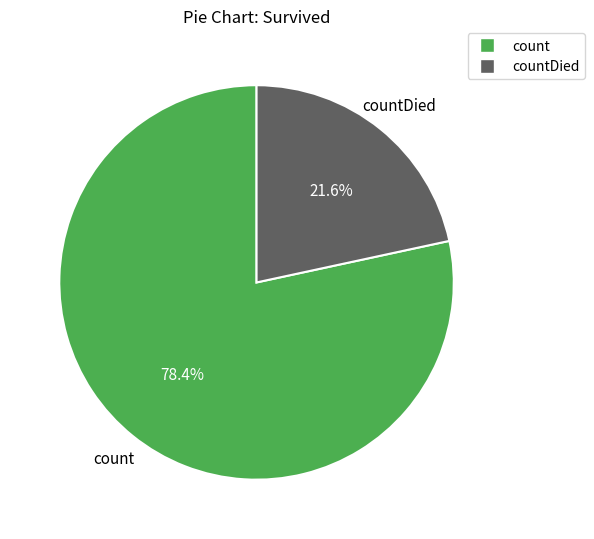

To the nearest percent, what is the combined percentage of countDied and count?

100%